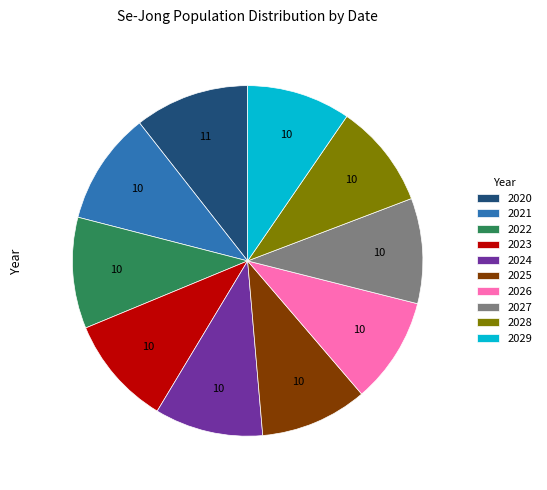

Is the sum of 2027 and 2029 greater than half?

No